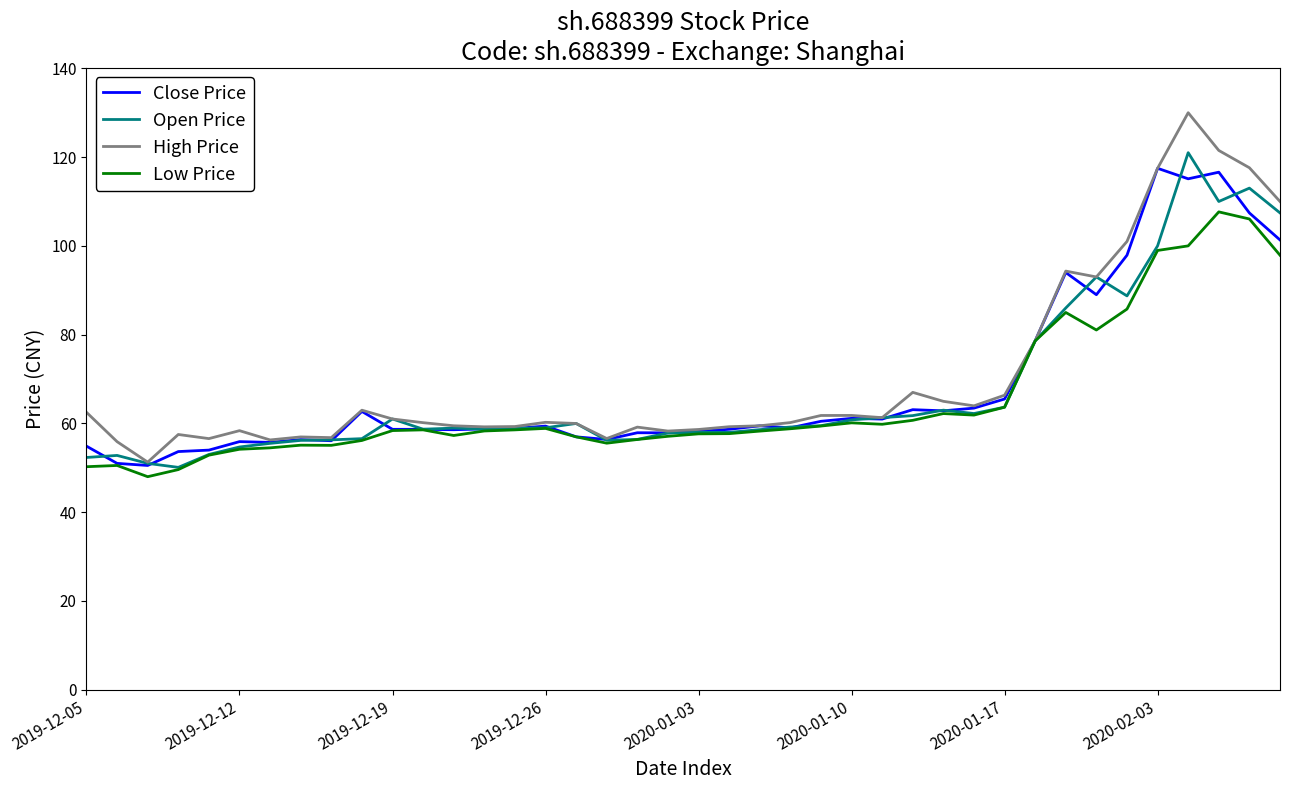

What is the average value of the Open Price series?

67.2